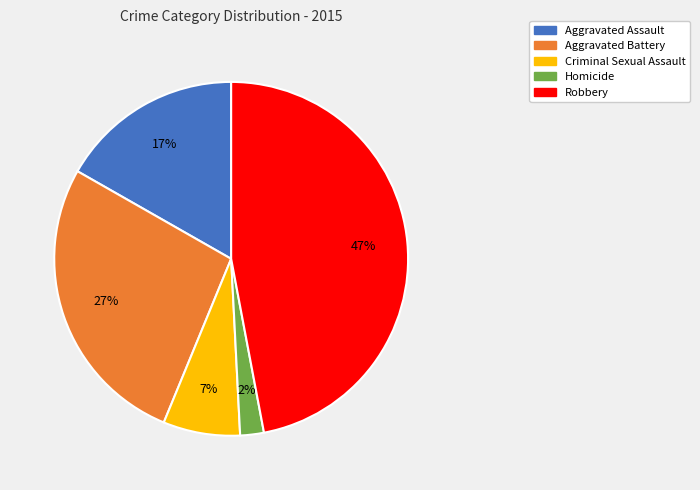

Which category has the biggest portion of the pie?

Robbery